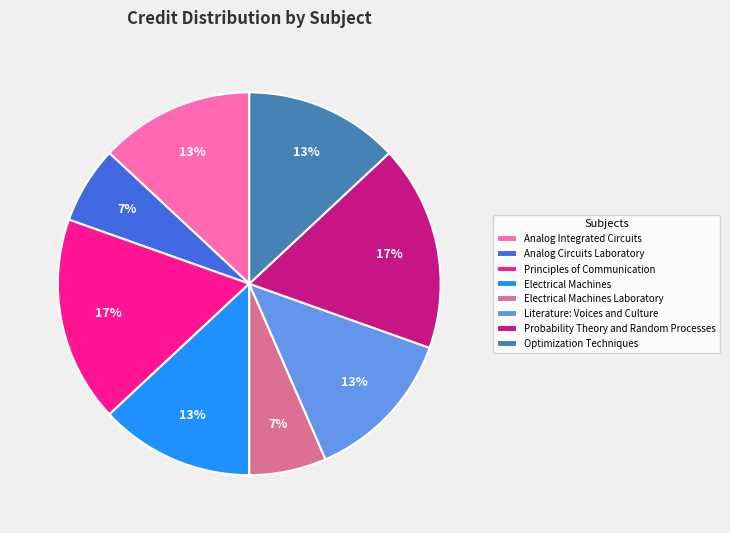

Is the sum of Analog Integrated Circuits and Literature: Voices and Culture greater than half?

No